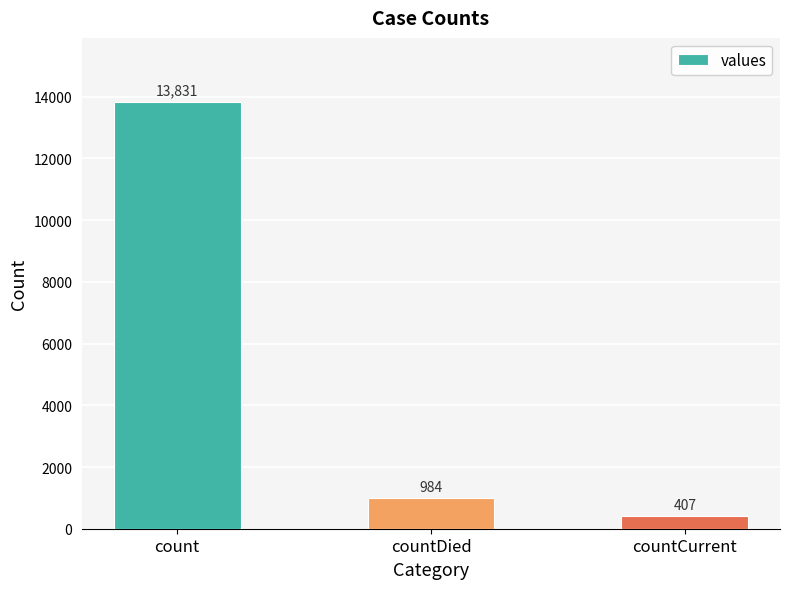

Reading right to left, extract all data points from this chart.

countCurrent=407	countDied=984	count=13831